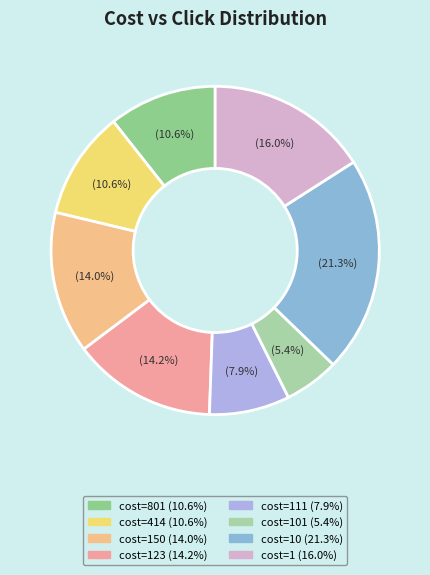

To the nearest percent, what is the difference between the largest and smallest slice percentages?

16%